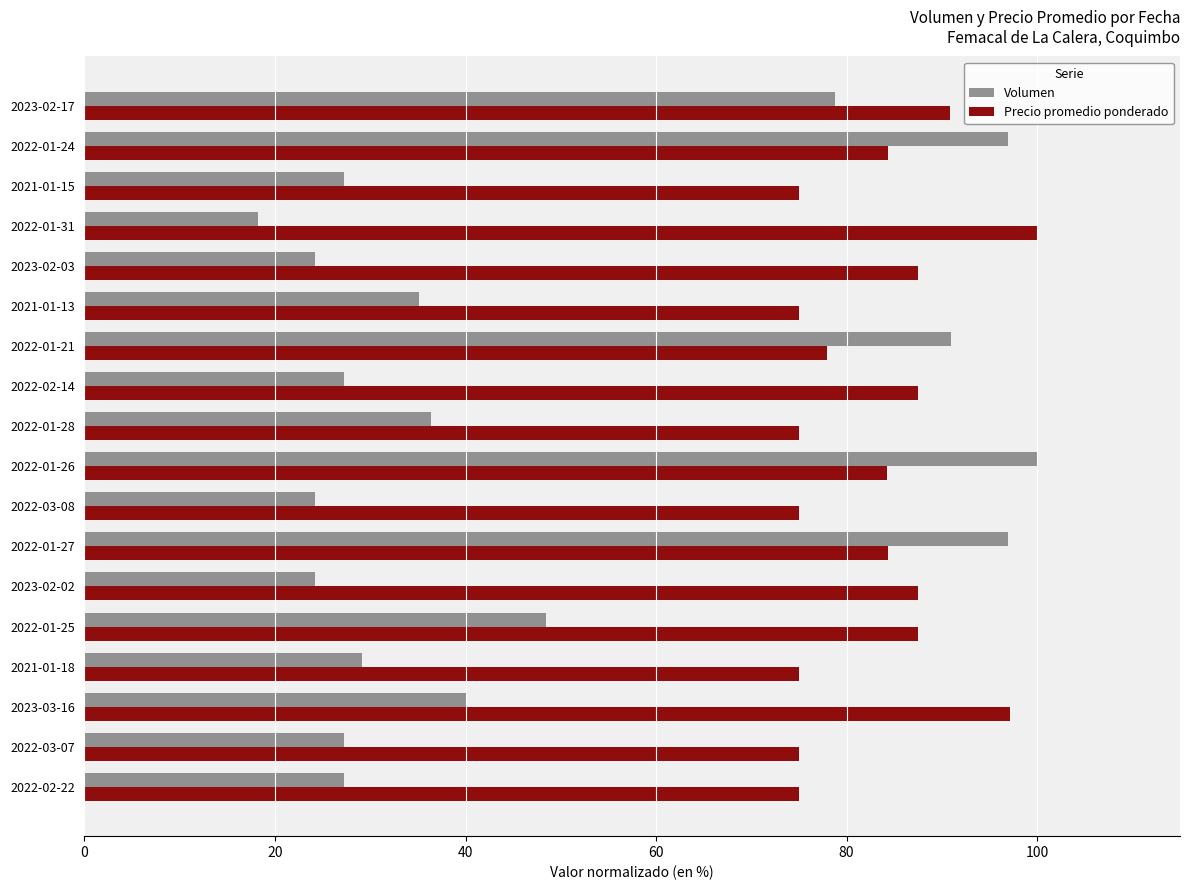

Which series has the largest total across all categories?

Precio promedio ponderado